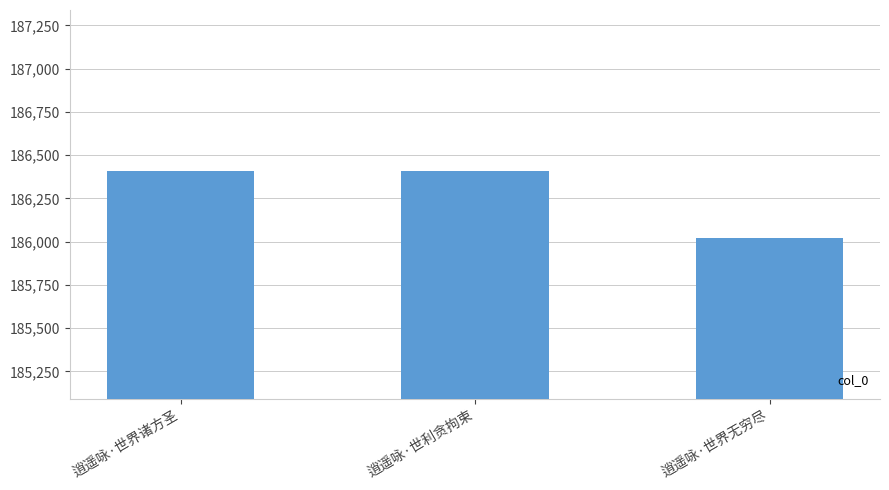

What is the sum of the values at 逍遥咏·世利贪拘束 and 逍遥咏·世界无穷尽?

372428